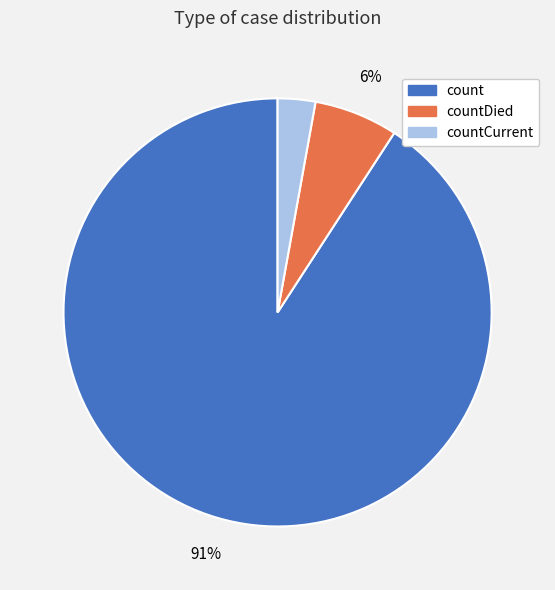

To the nearest percent, what is the average slice percentage?

33%